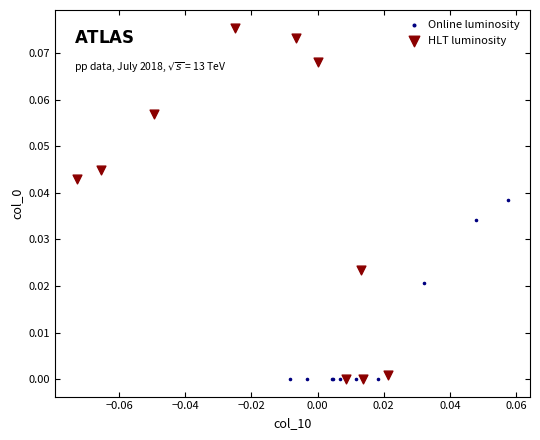

Which series has the largest Y range (max minus min)?

HLT luminosity